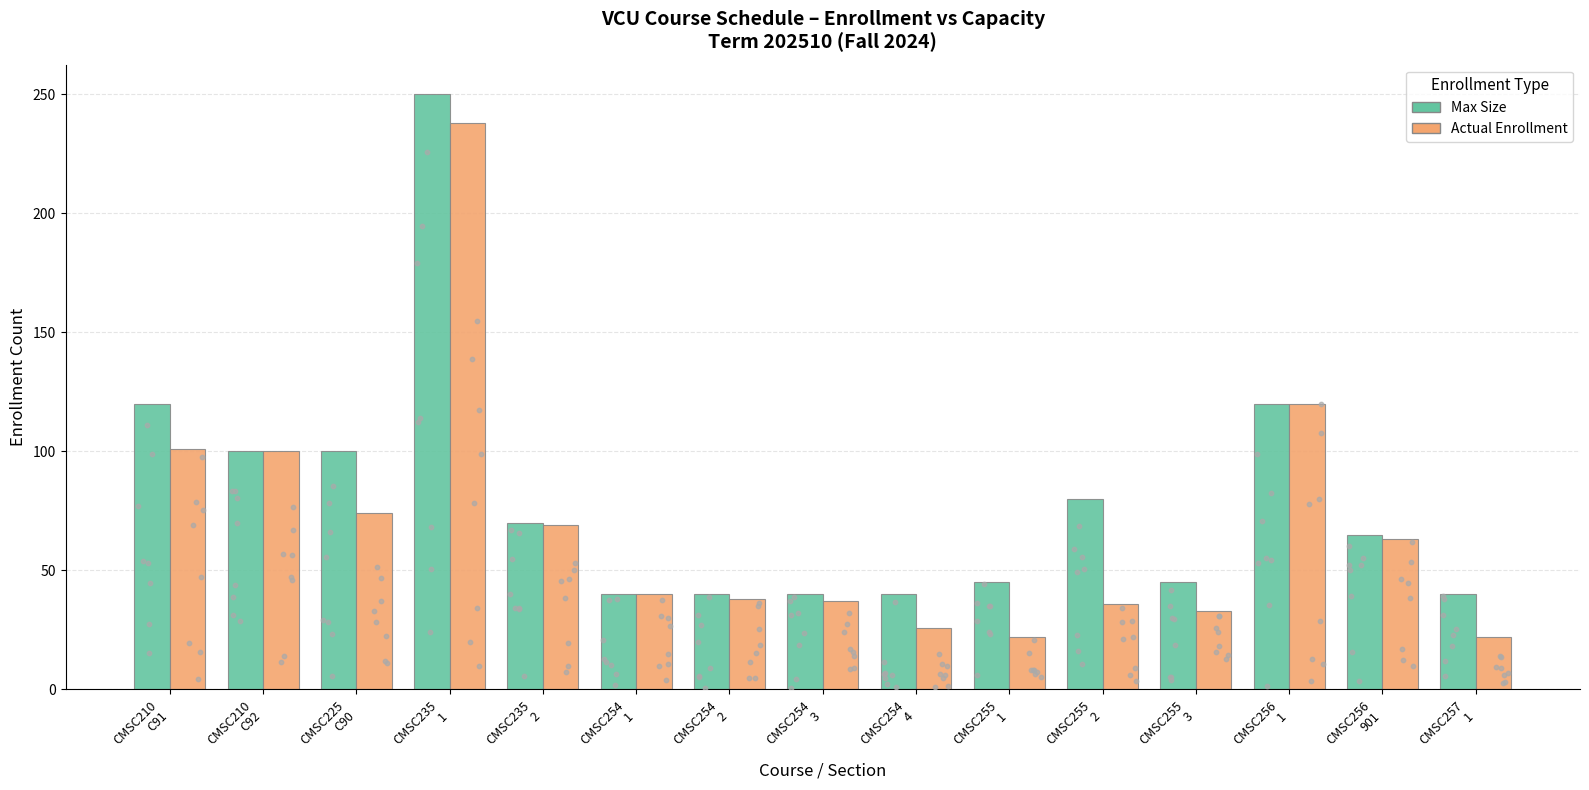

Is the value of Actual Enrollment at CMSC255
2 greater than the value of Max Size at CMSC235
1?

No